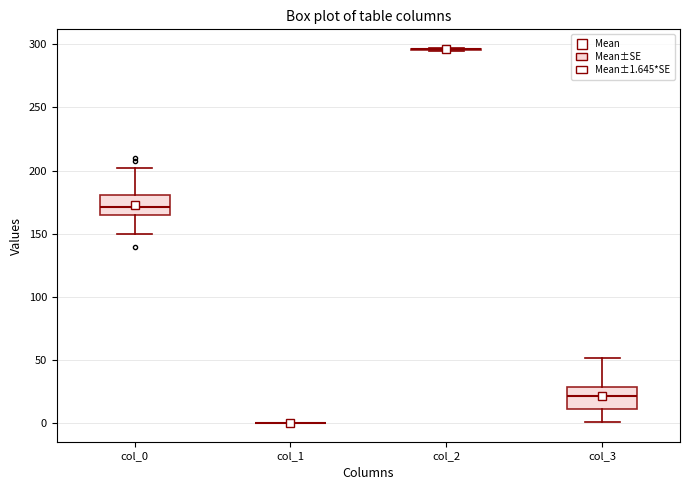

Reading left to right, read every box against the y-axis: the position of its median line, the range the box covers, and the ends of its whiskers. The values are not printed on the chart, so give them approximately, as read against the axis.

col_0: median 170, box 165 to 180, whiskers 150 to 200
col_1: box collapsed to a line at 0, whiskers 0 to 0
col_2: box collapsed to a line at 295, whiskers 295 to 295
col_3: median 20, box 10 to 30, whiskers 0 to 50